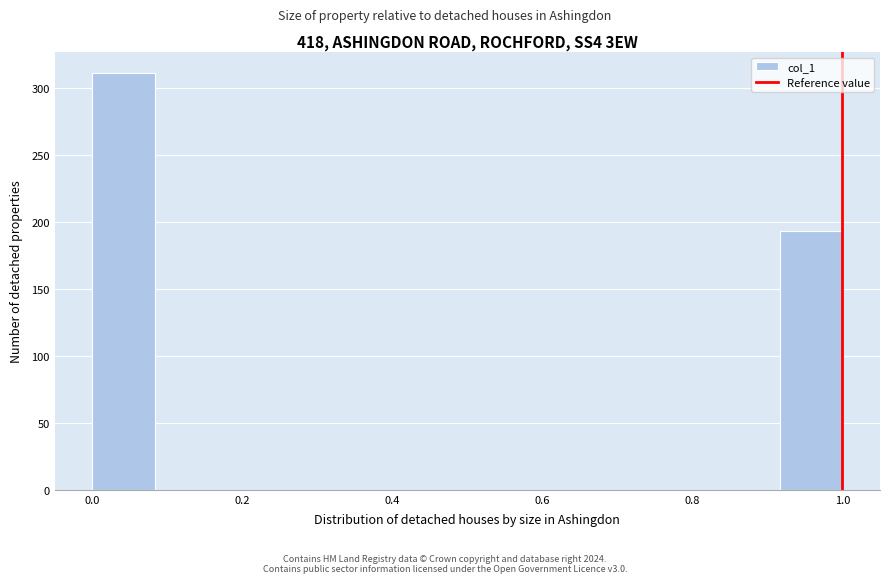

Which range on the x-axis has the tallest bar?

0.00 to 0.08